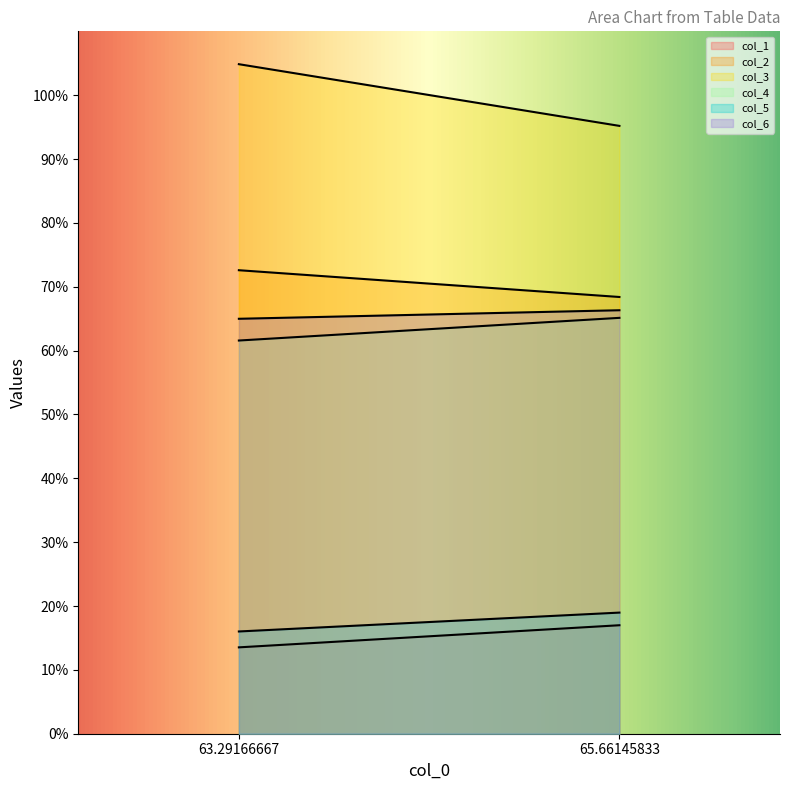

Which series has the largest total across all categories?

col_3